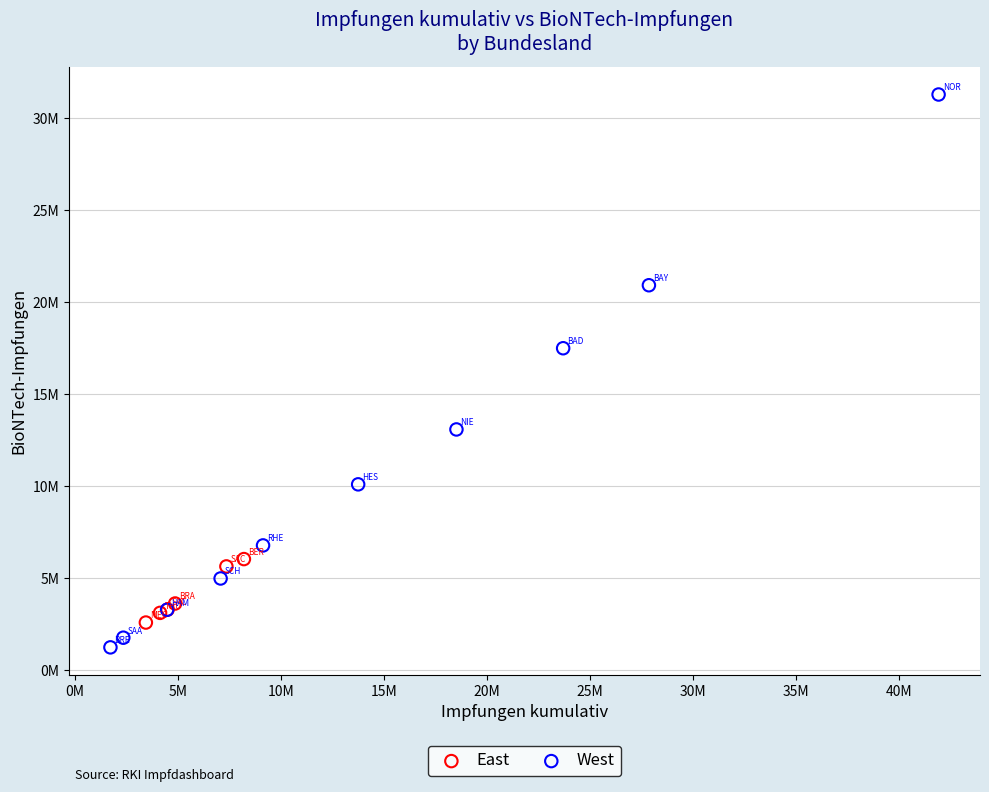

What are all the series names shown in the legend?

East, West